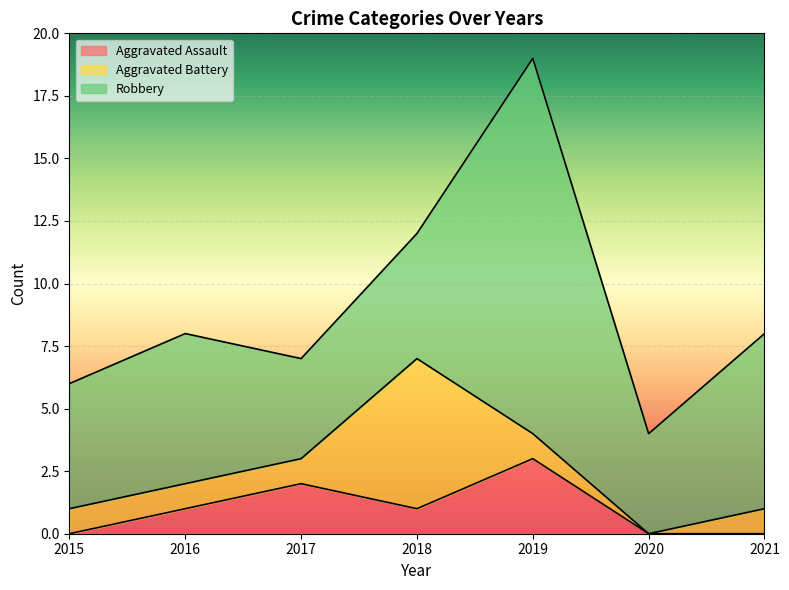

Does the chart display data point markers on the line(s)?

No